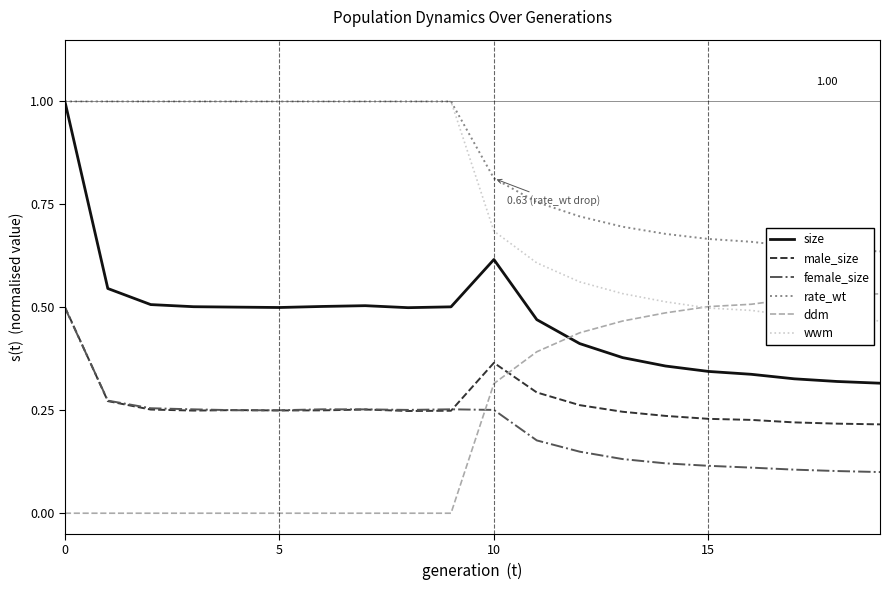

Which series has the largest range (max minus min)?

size